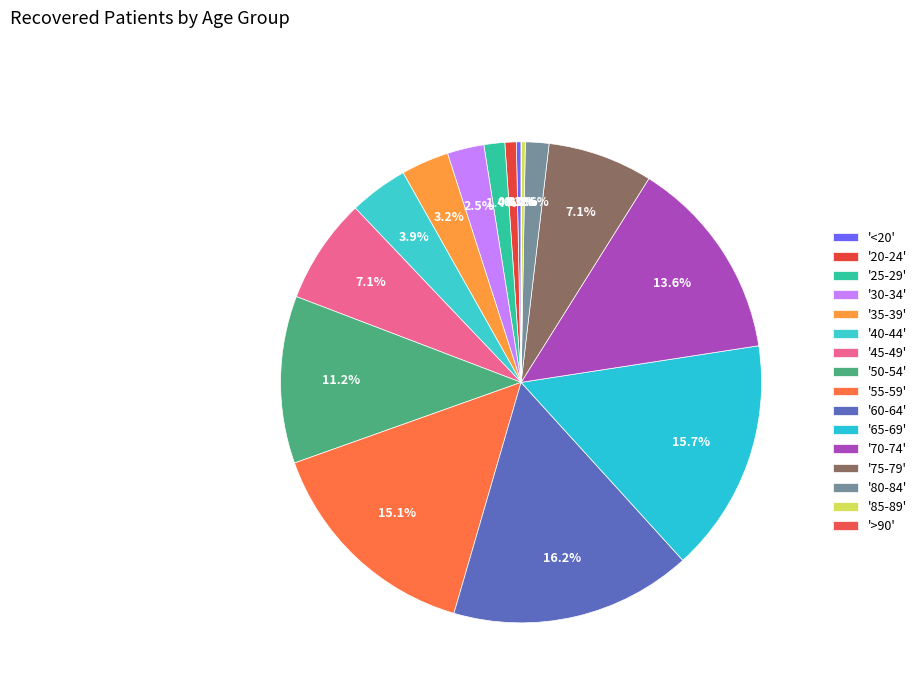

How many segments does this pie chart have?

16